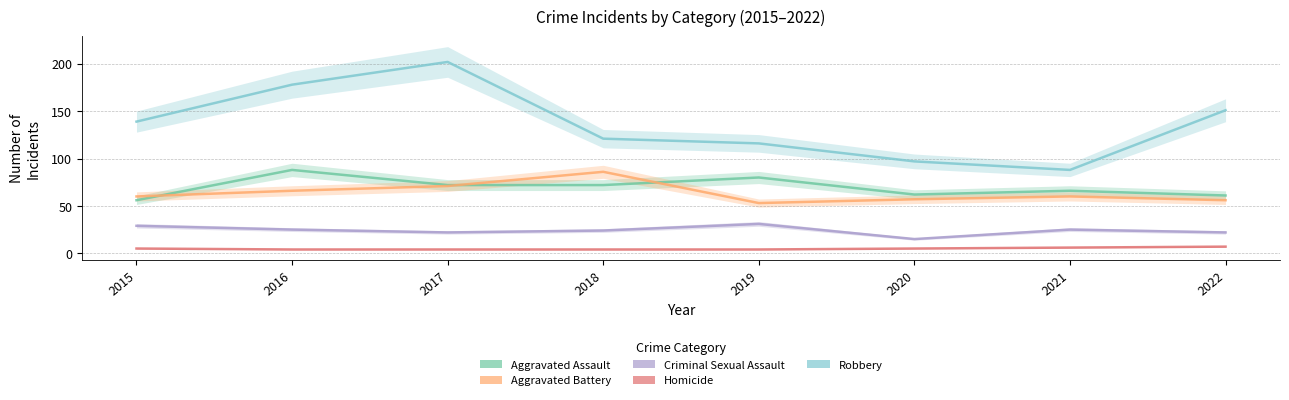

At which category is the sum across all series the highest?

2017